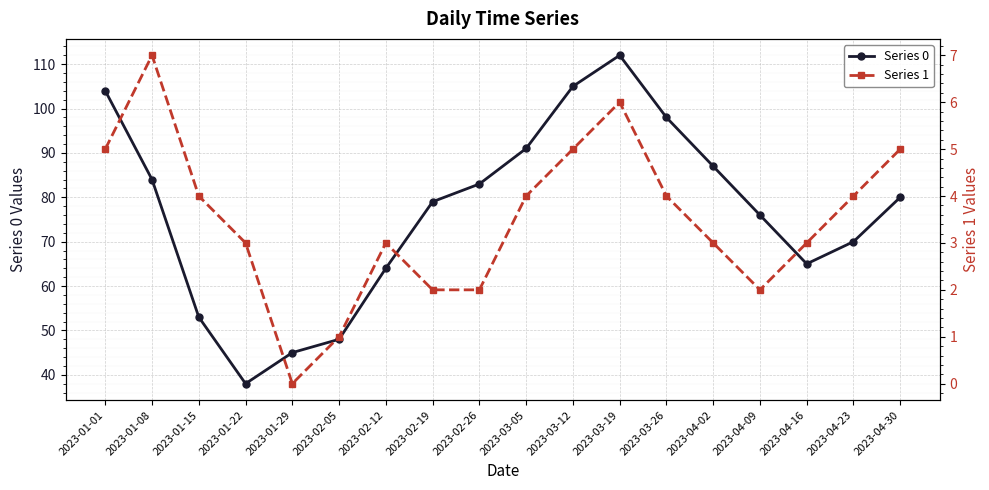

Where is the first local minimum for Series 1?

2023-01-29